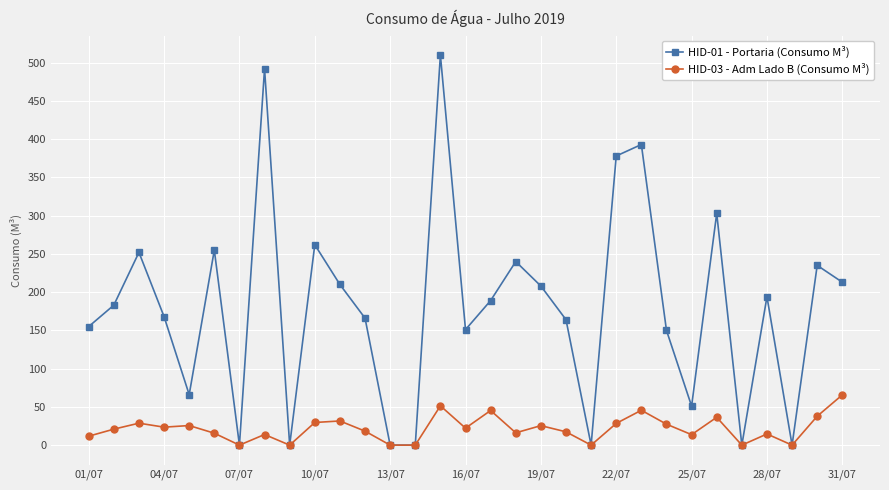

What is the value of the HID-01 - Portaria (Consumo M³) point at the 16th from the left?

151.0